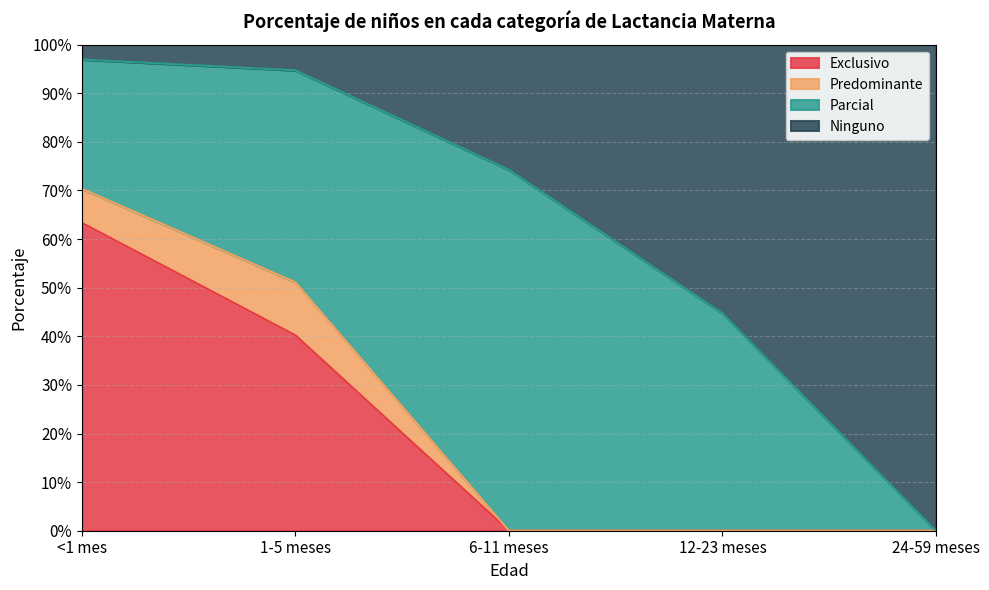

Which label corresponds to the largest value in the chart?

<1 mes